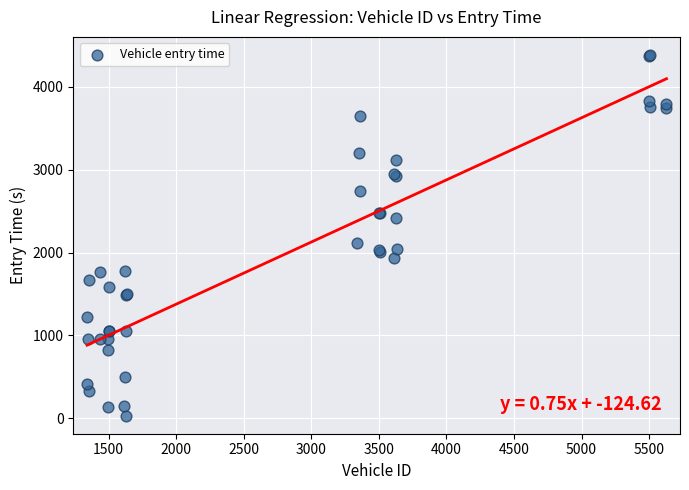

What Y value in the scatter plot is closest to 2208?

2121.1